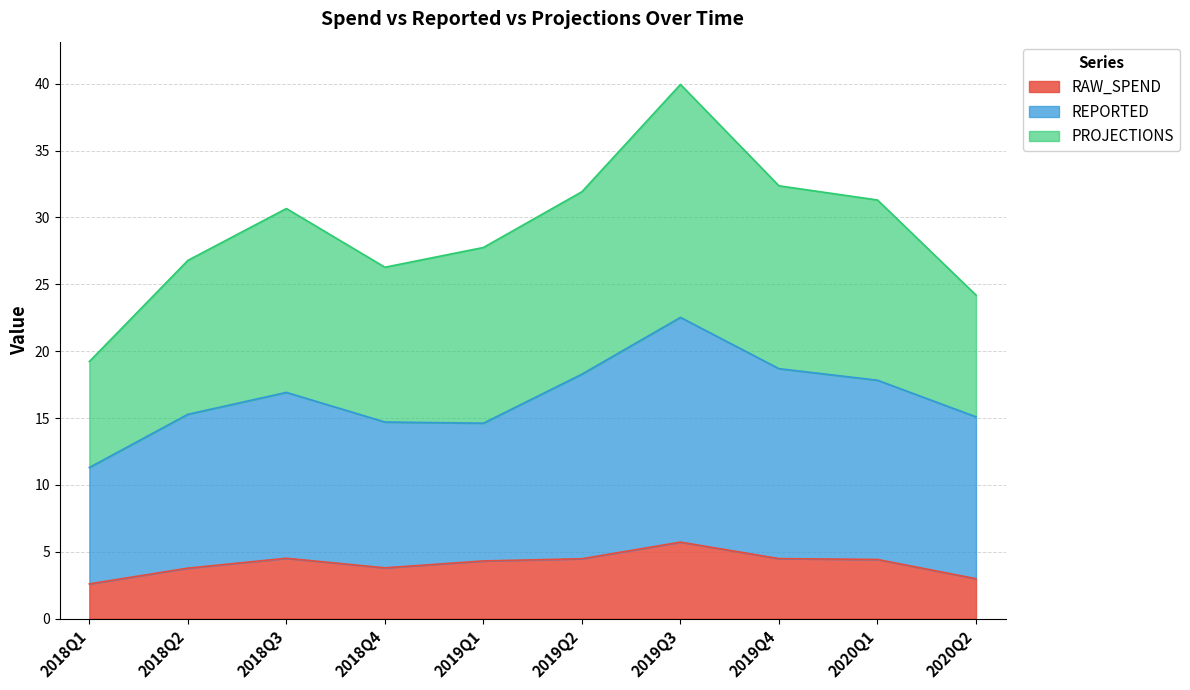

True or false: REPORTED has more than 1 interior local peaks.

True